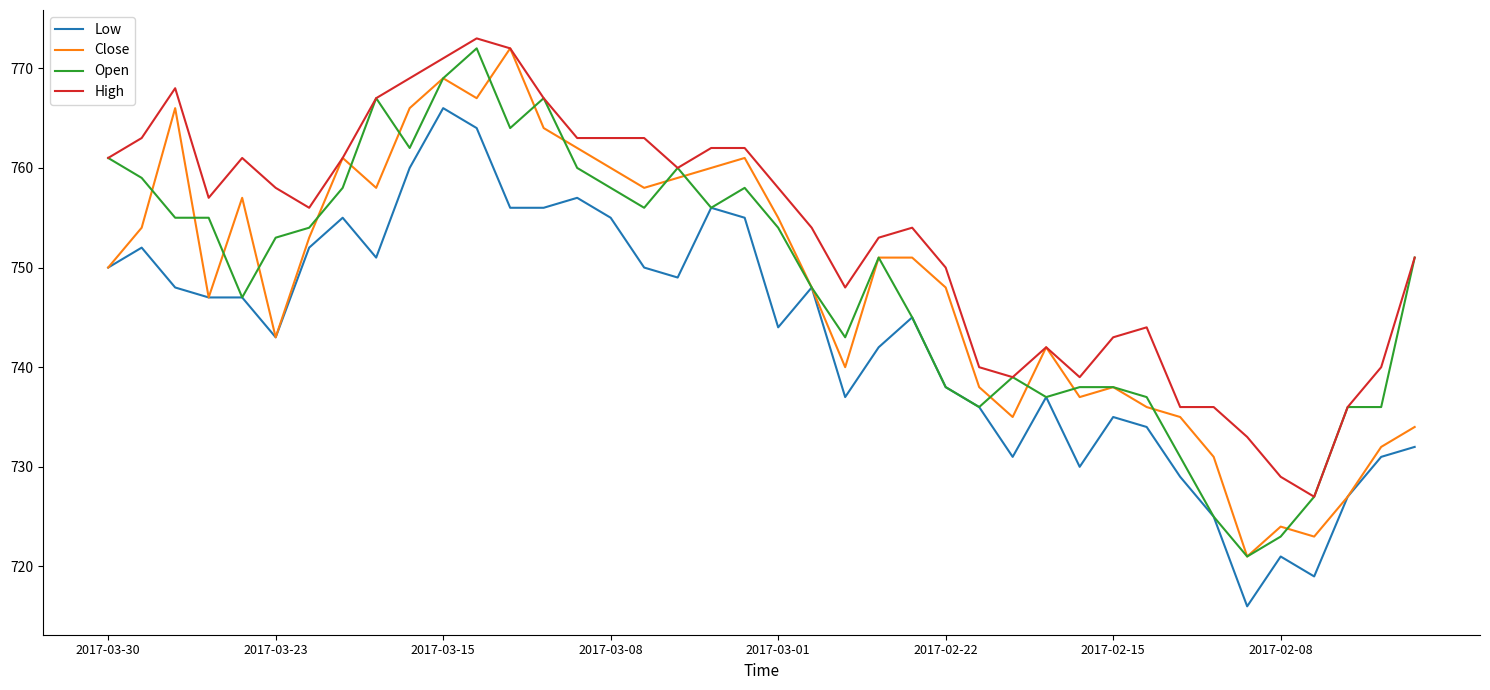

Which series has the largest total across all categories?

High